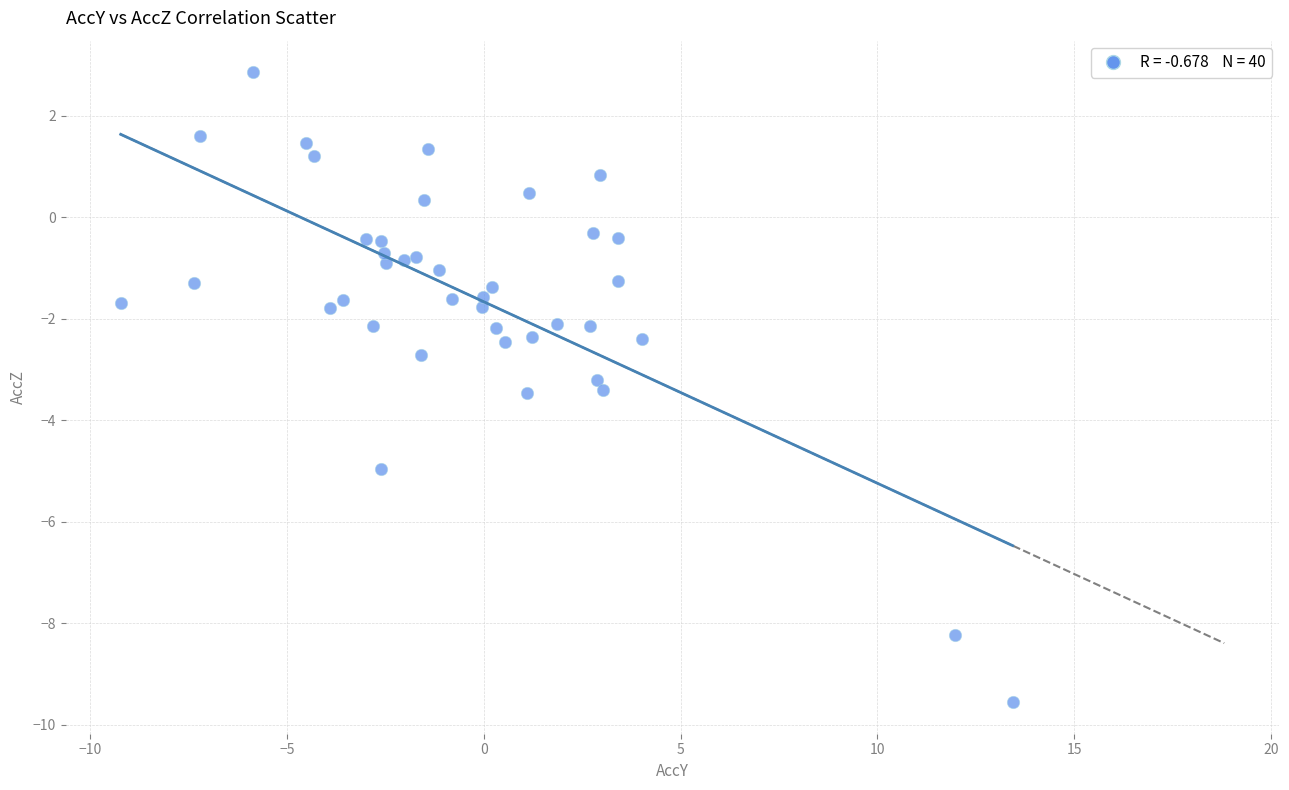

What is the range of Y values (max minus min)?

12.4